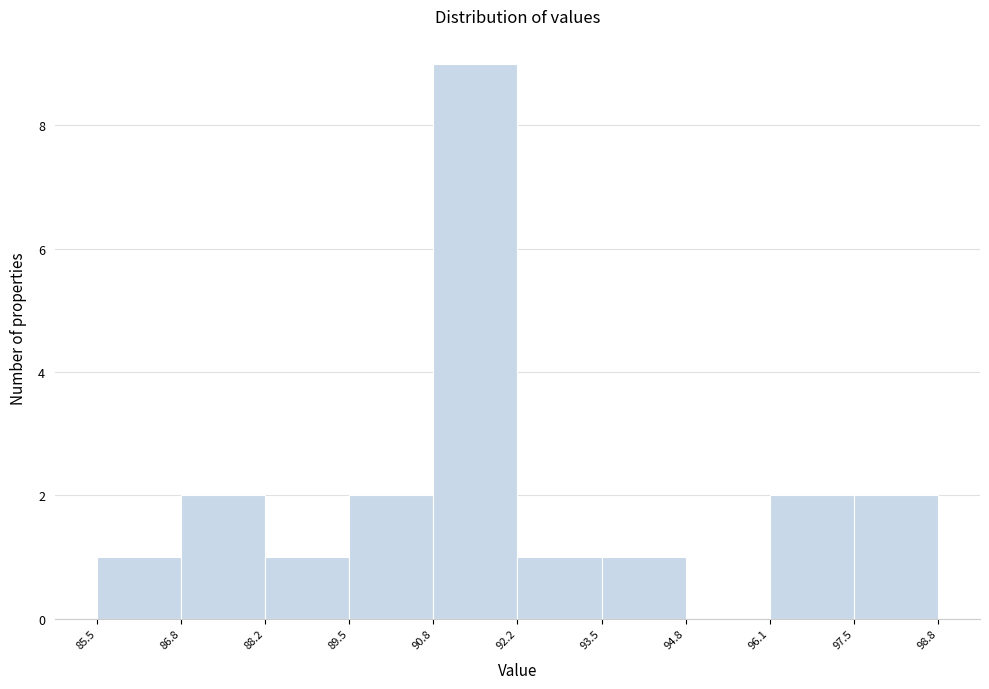

Over which range of the x-axis is the bar tallest?

90.8 to 92.2